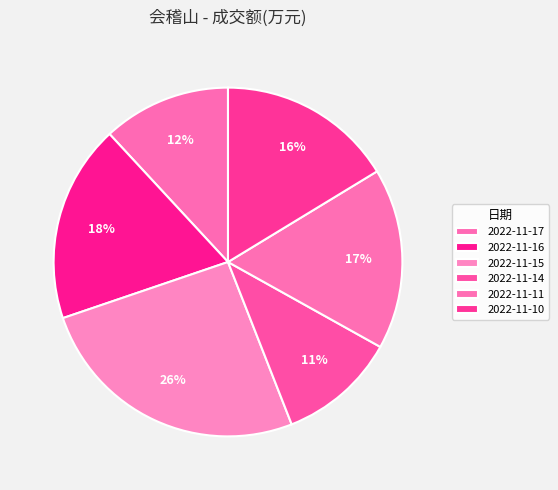

Count the number of slices in the pie.

6